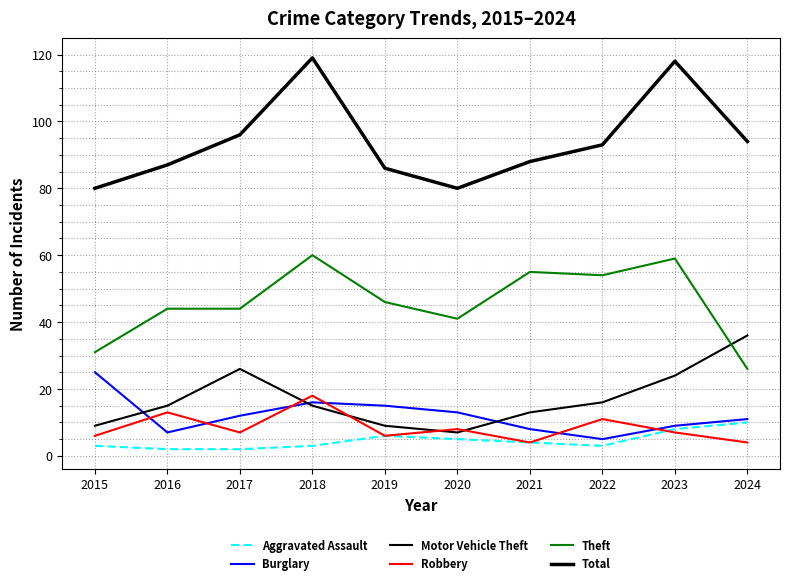

Between 2024 and 2017, which is larger?

2024